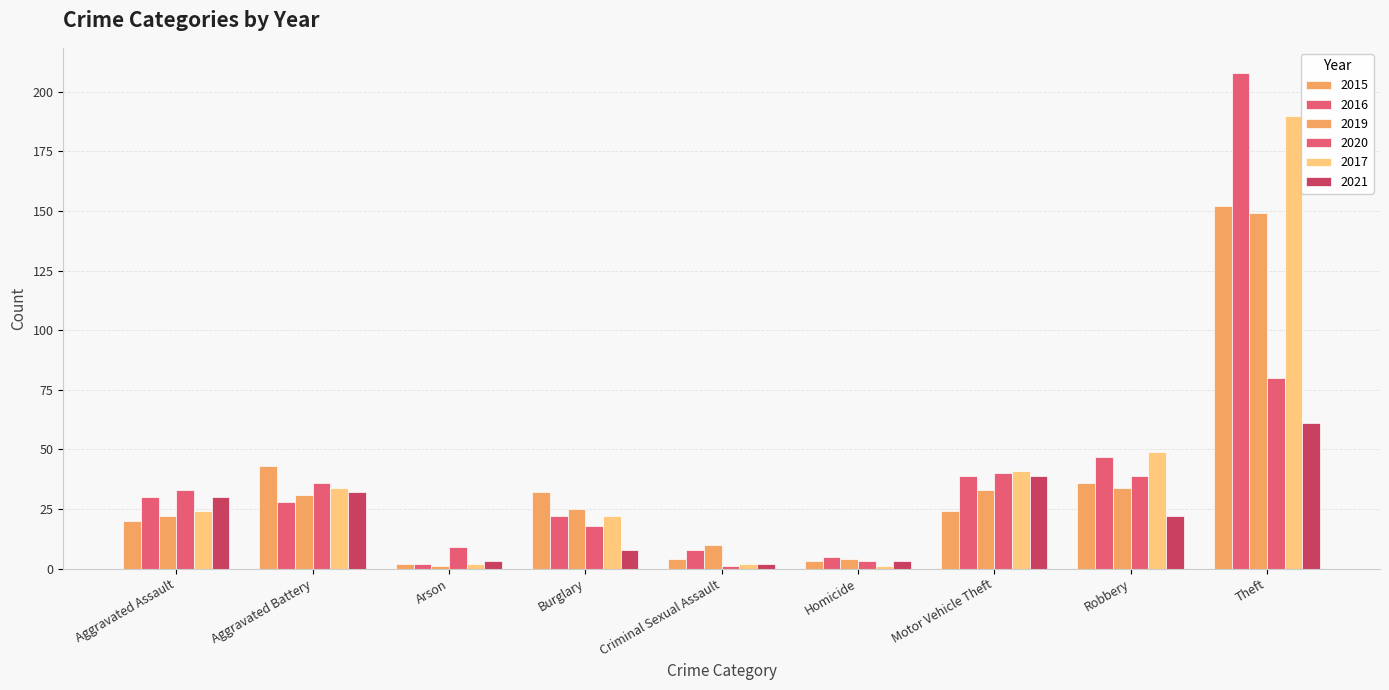

True or false: 2020 has a value of 12 at Aggravated Battery.

False